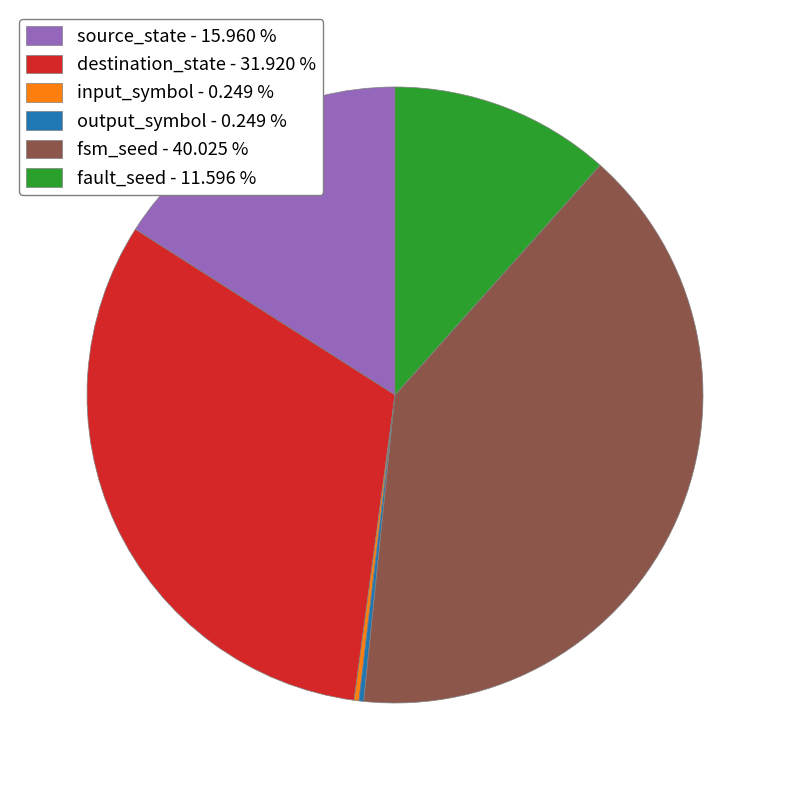

Which category has the biggest portion of the pie?

fsm_seed